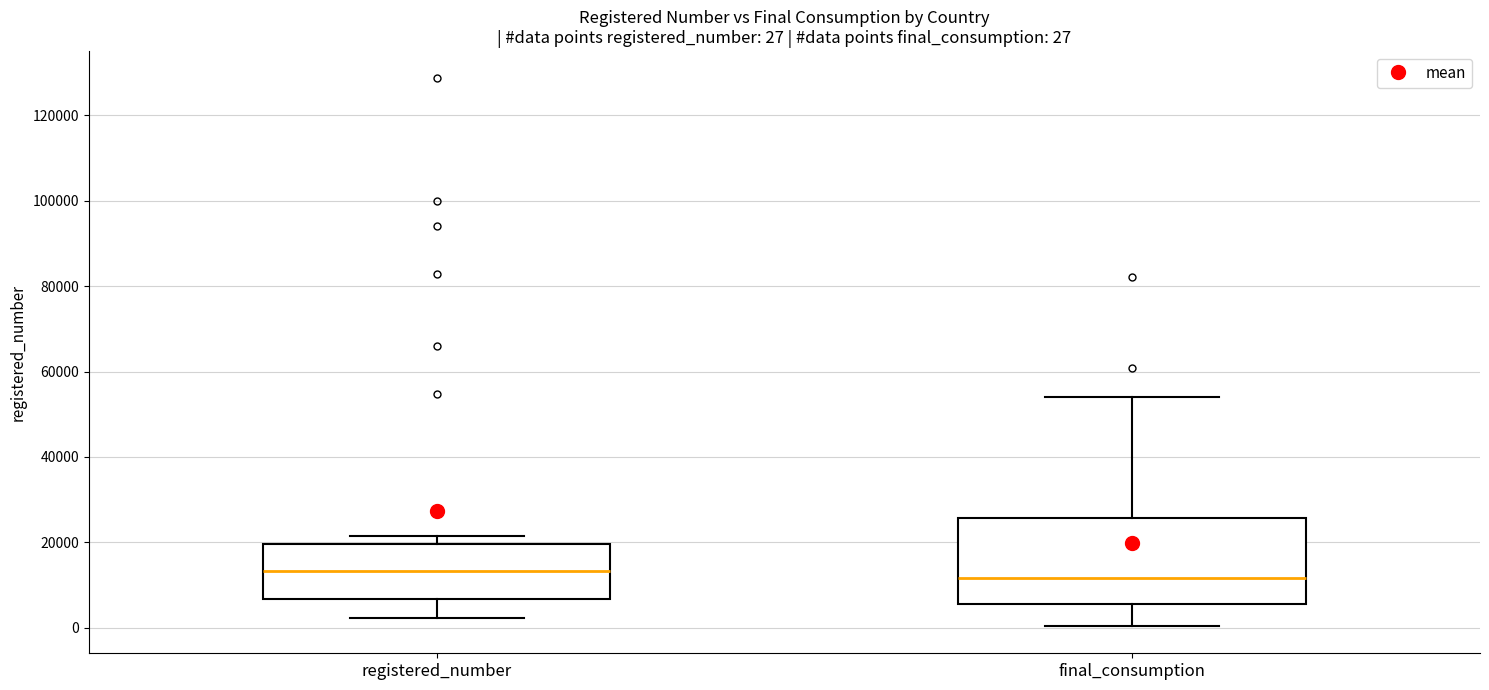

Comparing the boxes themselves (not the whiskers), which one is the tallest?

final_consumption